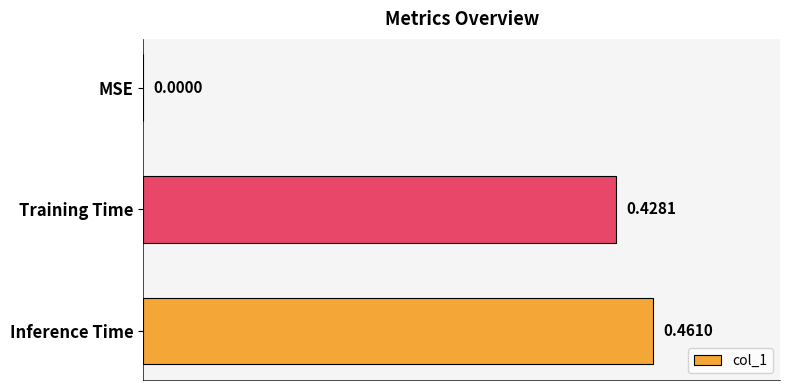

What is the sum of the values at Training Time and Inference Time?

0.9